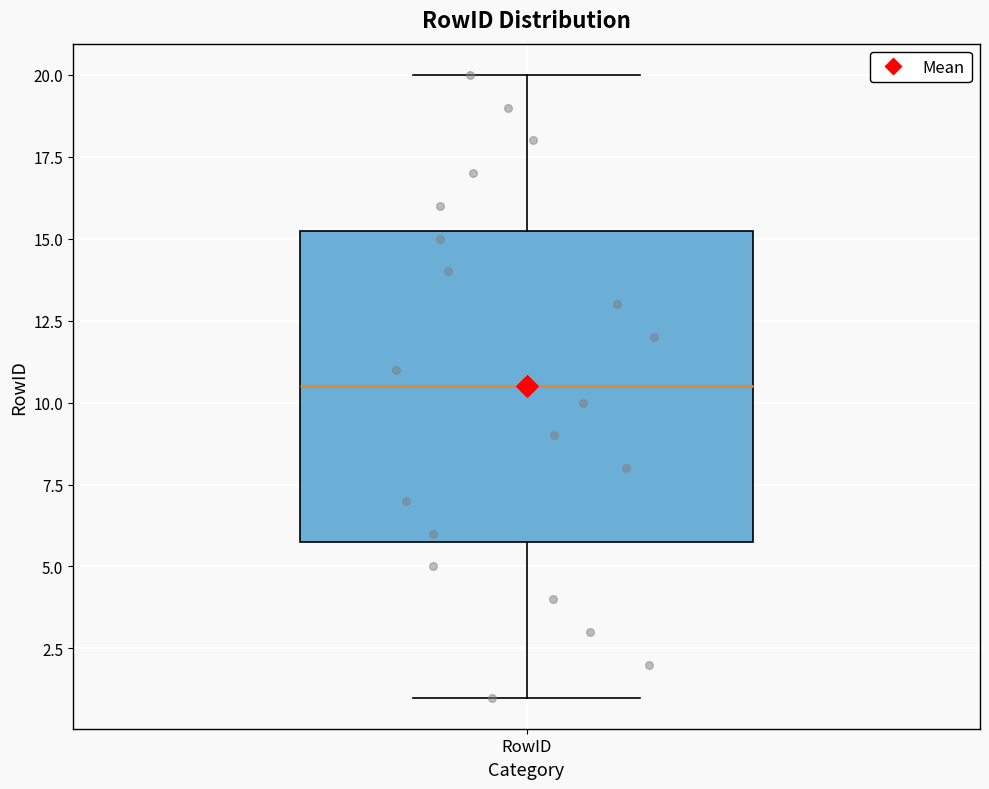

Transcribe this box plot: give where the median line is, the range the box spans, and where the two whiskers end, as read against the y-axis. The values are not printed on the chart, so give them approximately, as read against the axis.

median 10.5, box 6.0 to 15.5, whiskers 1.0 to 20.0